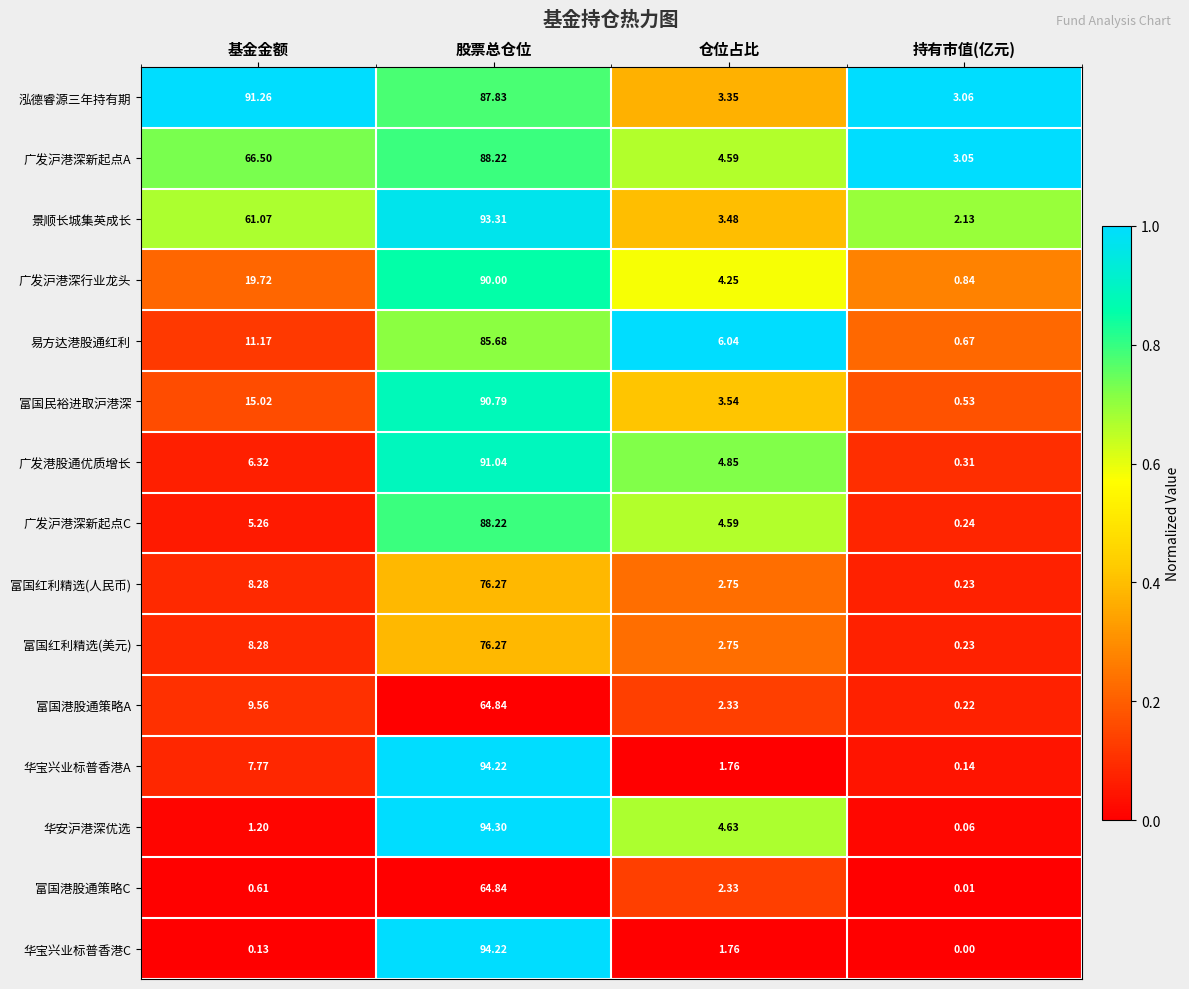

What is the spread (max minus min) of values at 基金金额?

91.1